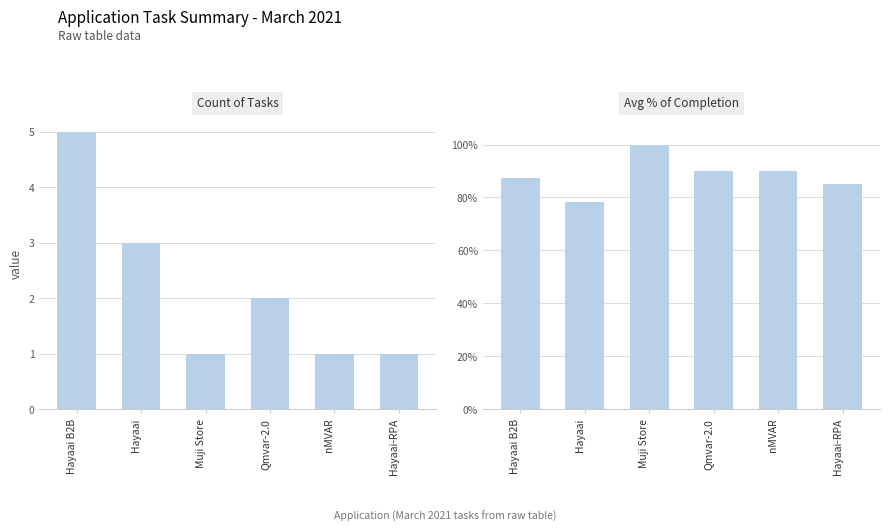

Reading left to right, transcribe all the data shown in this chart.

Count: 5.0	3.0	1.0	2.0	1.0	1.0
Avg Completion: 0.9	0.8	1.0	0.9	0.9	0.8